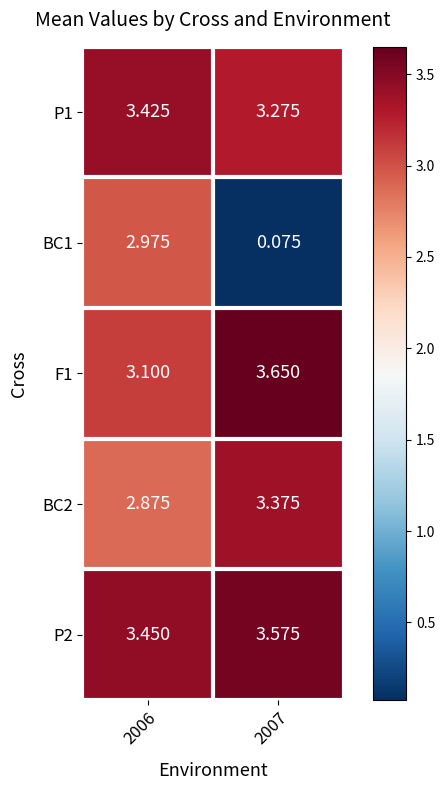

How many series are shown in this chart?

5